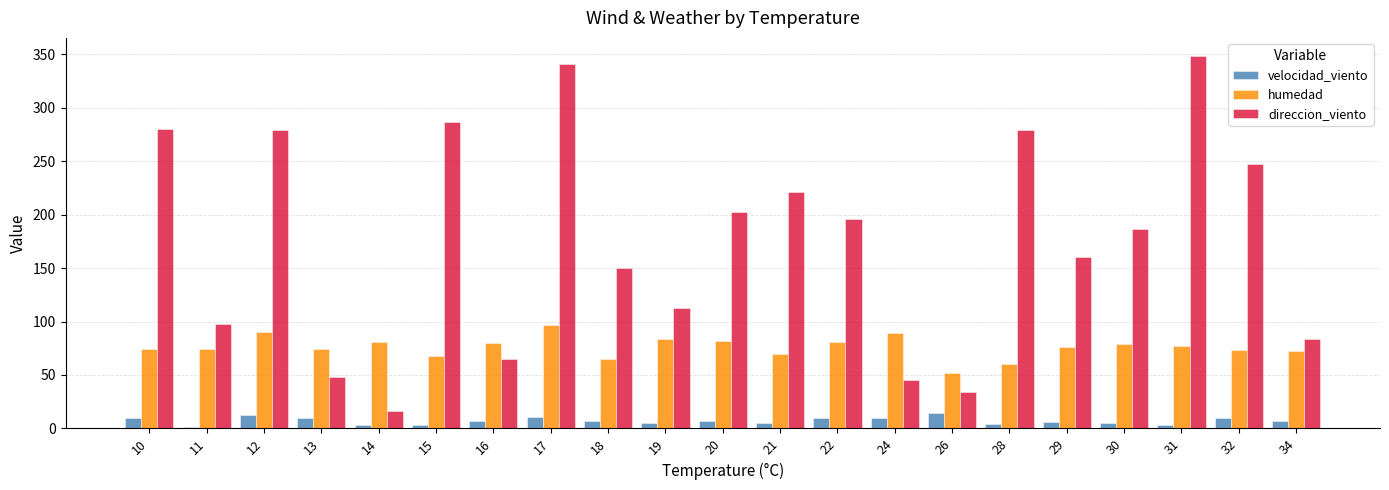

What is the value of the humedad bar at the 21st from the left?

72.8